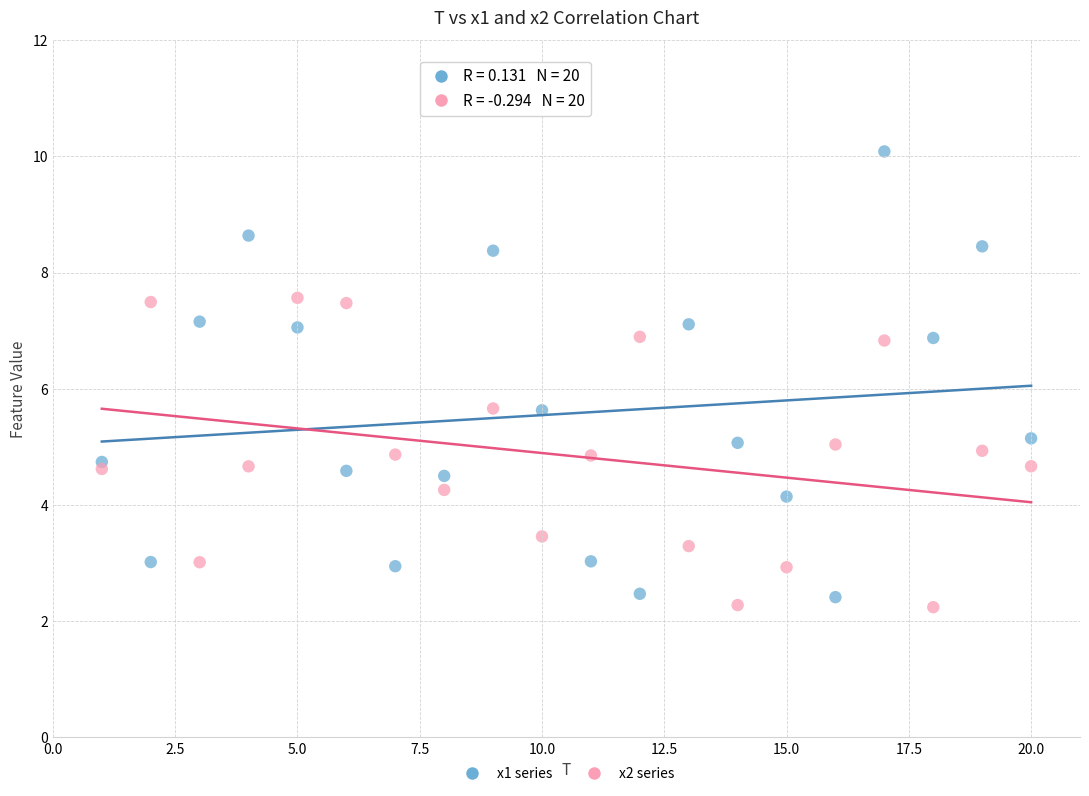

Across all data points, what is the range of Y values (max minus min)?

7.8